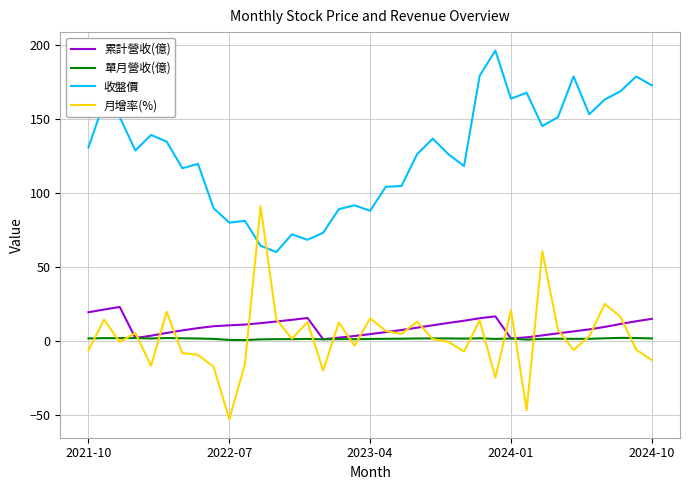

What is the greatest value displayed?

196.0